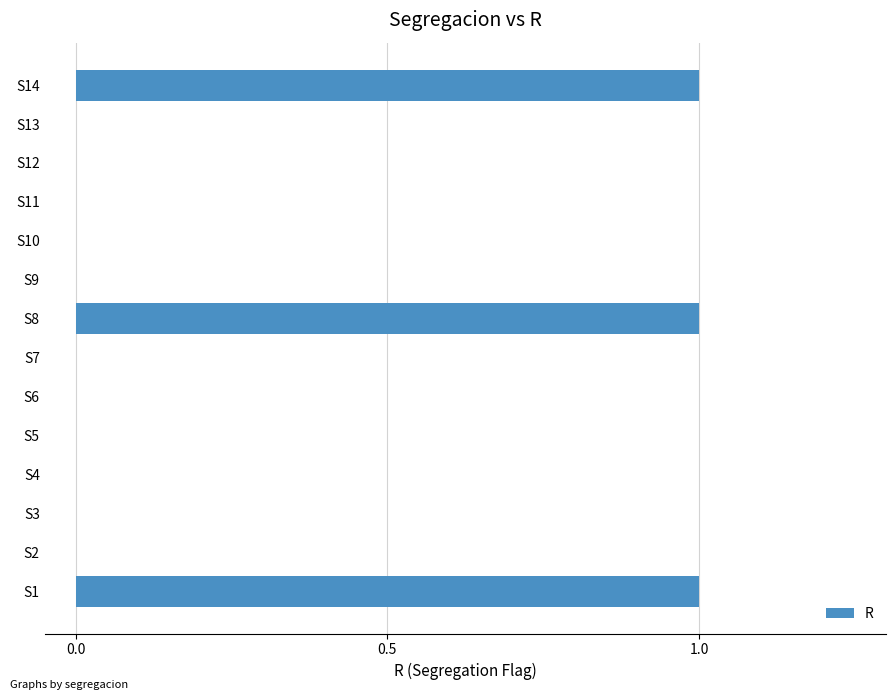

The value at S9 is 0. True or false?

True